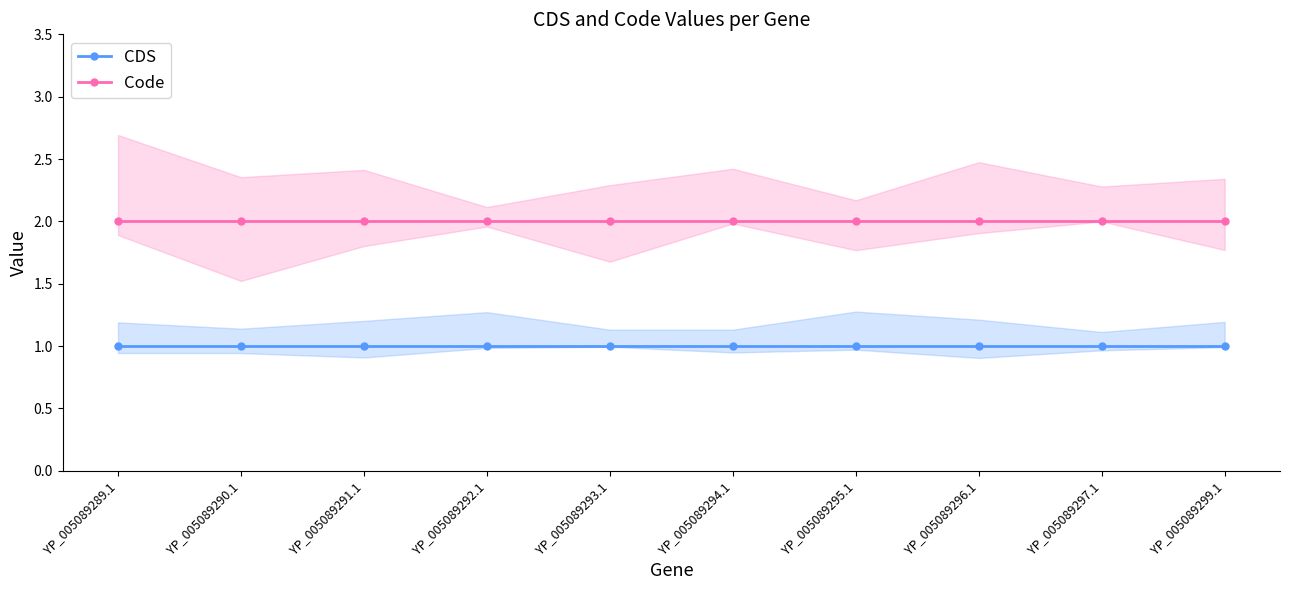

What are all the series names shown in the legend?

CDS, Code